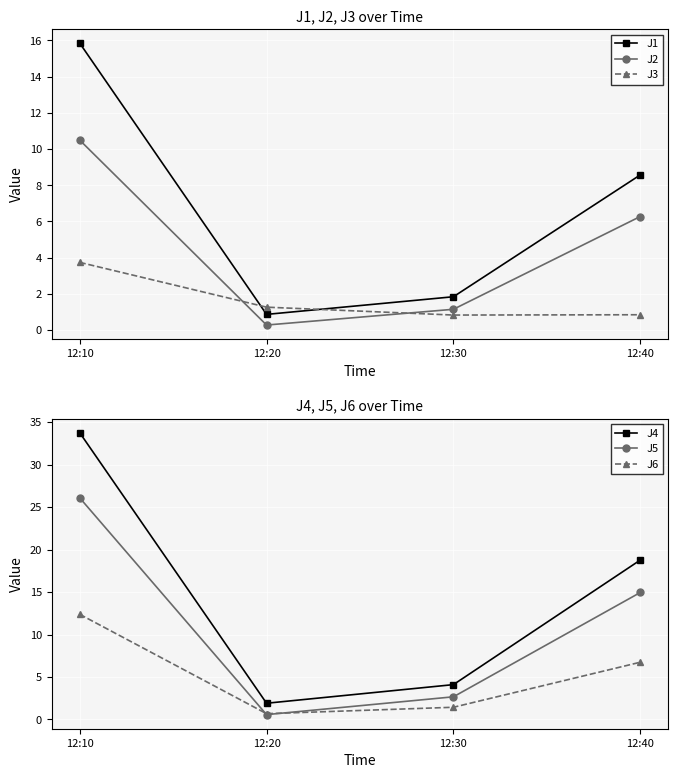

How many values in the J6 series exceed 6?

2